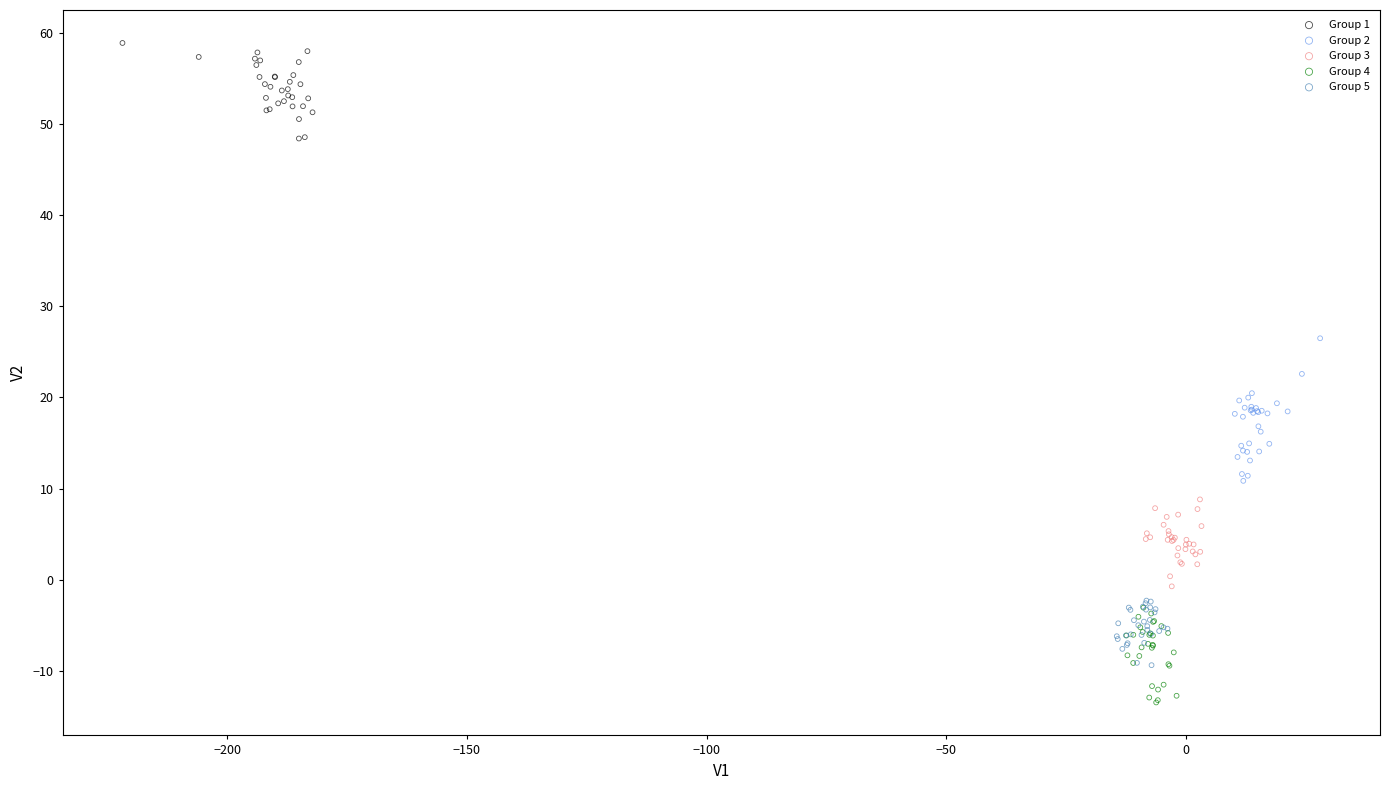

Which series reaches the minimum Y coordinate?

Group 4